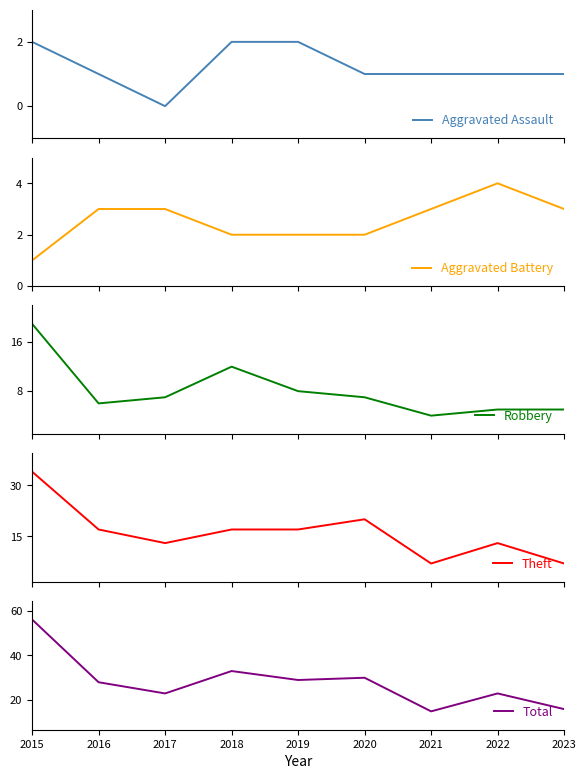

Between 2020 and 2021, which is larger?

2020